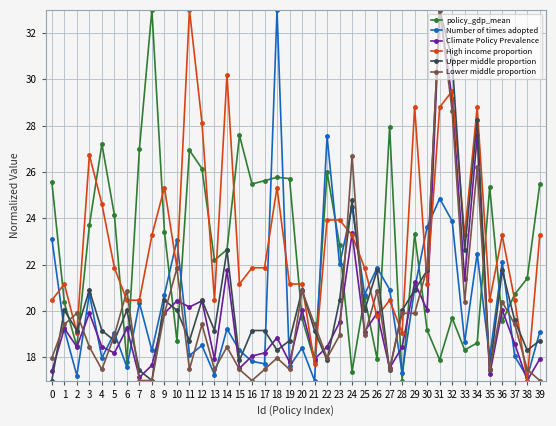

What is the value of the Upper middle proportion point at the 8th from the left?

17.4